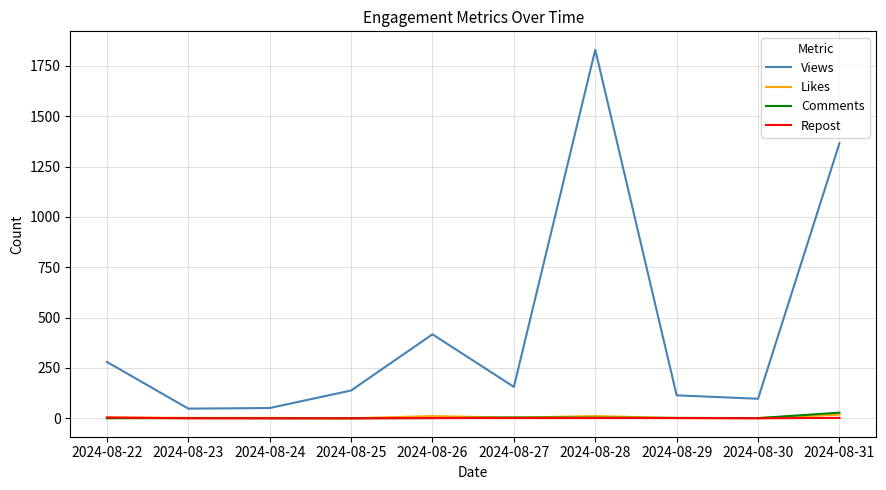

The value of Repost at 2024-08-26 is 1. True or false?

True